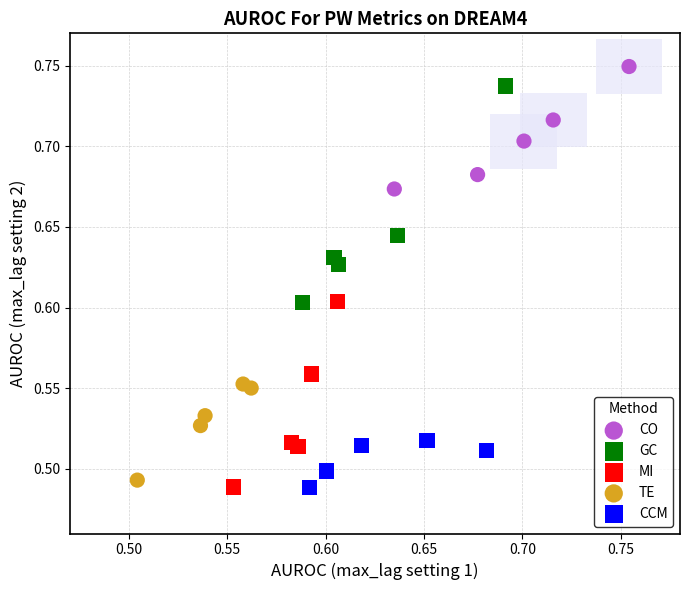

Which series has the widest spread of Y values?

GC